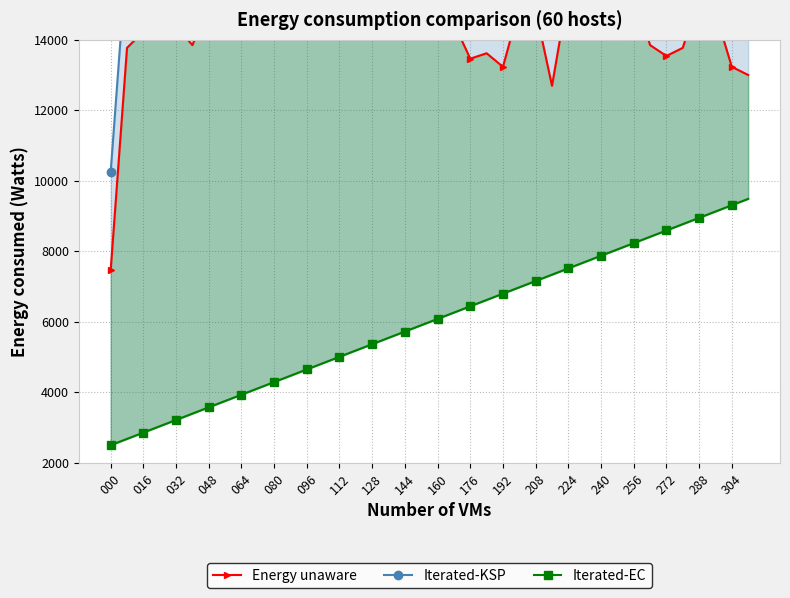

At 23, list the series in order from smallest to largest.

Iterated-EC, Energy unaware, Iterated-KSP